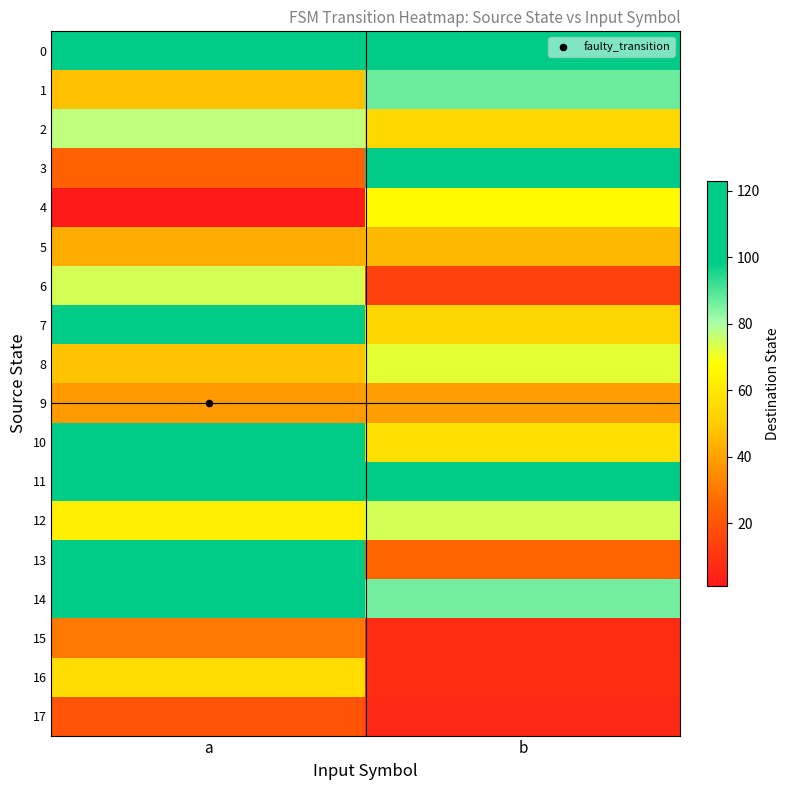

What is the spread (max minus min) of values at a?

122